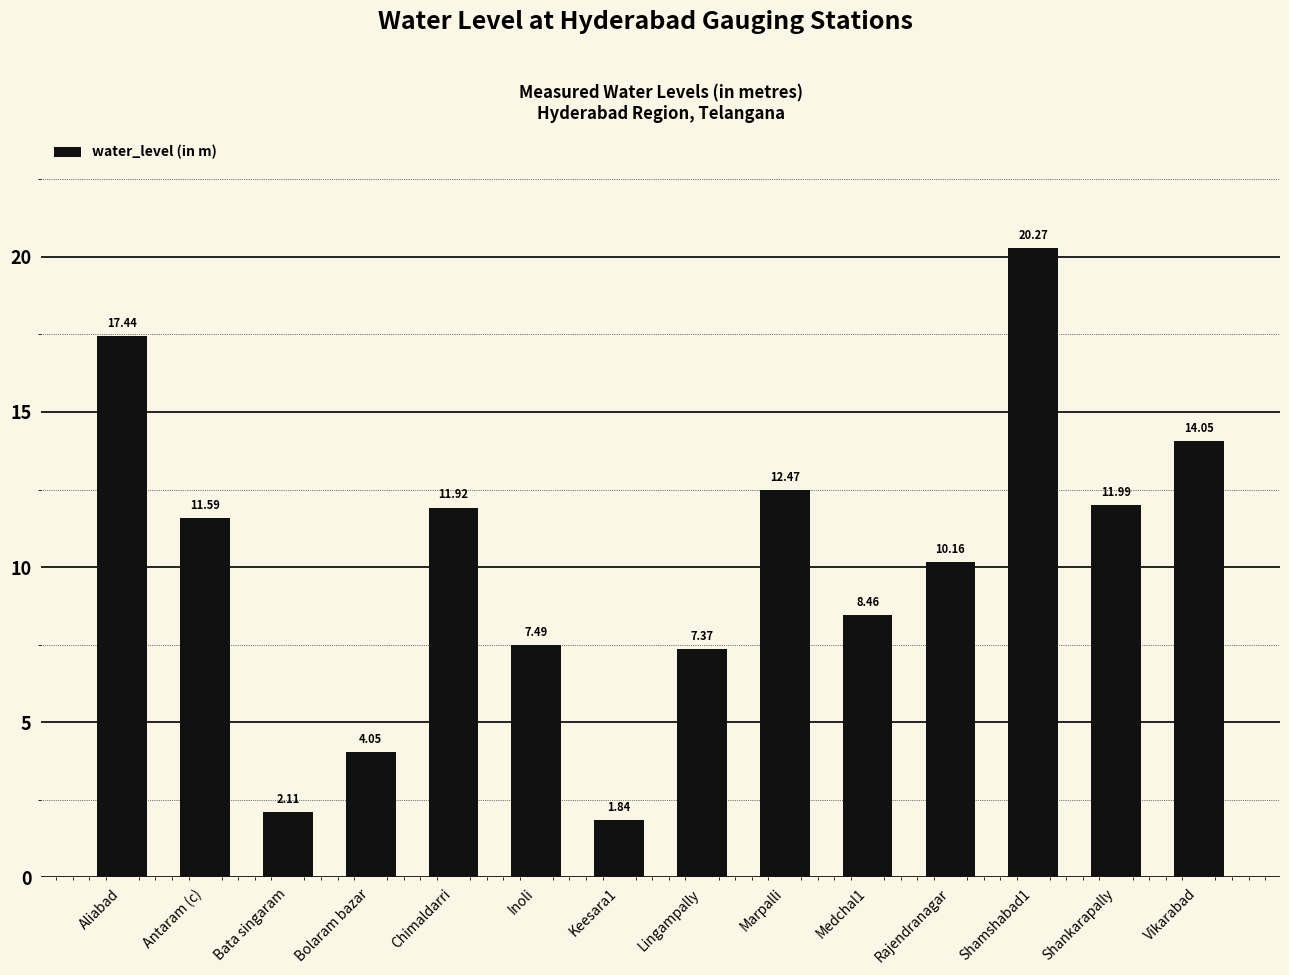

Is it true that the value at Lingampally is 7.4?

True